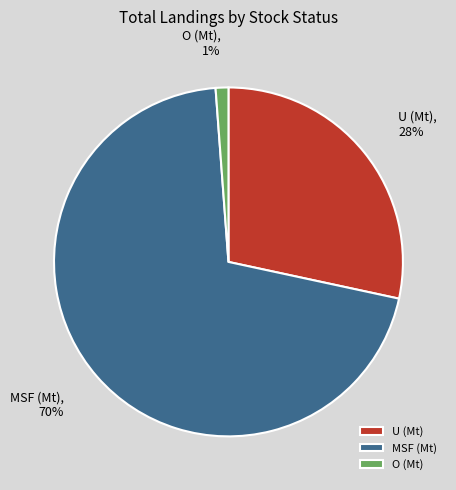

To the nearest percent, what is the combined percentage of MSF (Mt) and U (Mt)?

99%